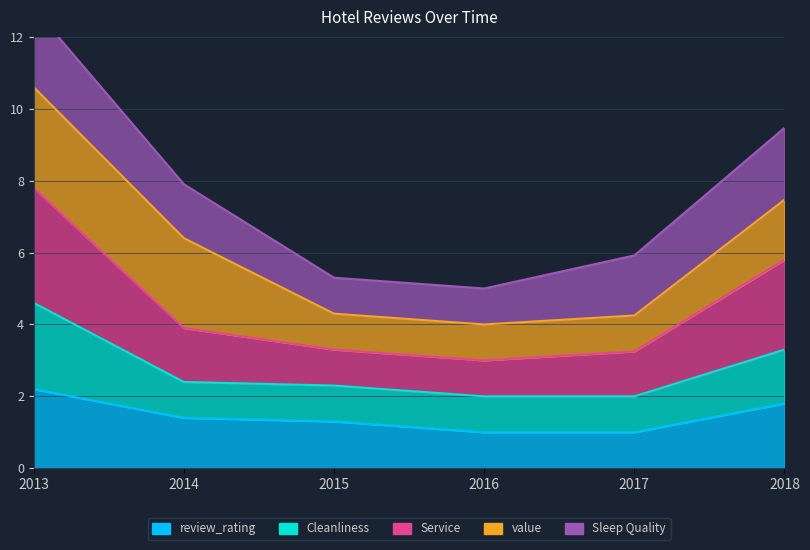

How many data points does each series have?

6